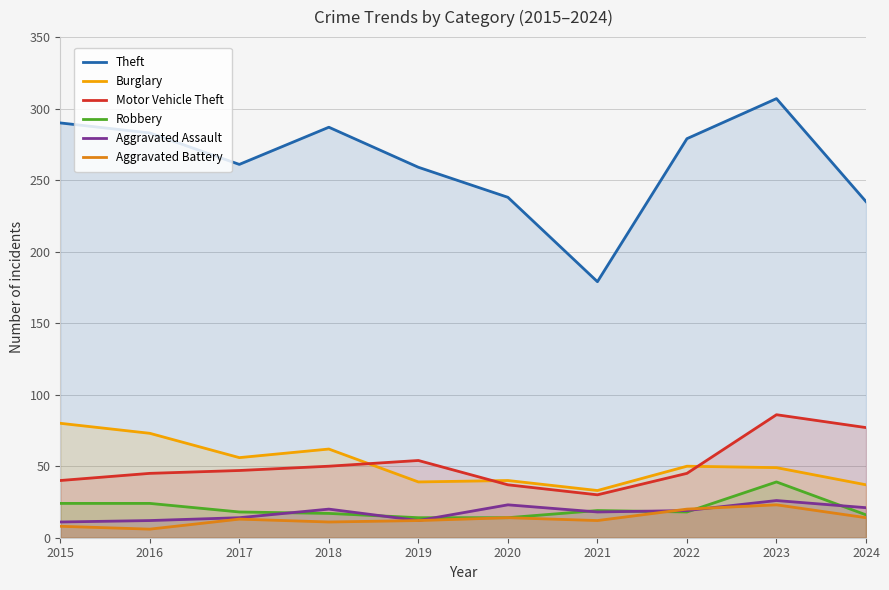

What is the sum of the Motor Vehicle Theft values at 2022 and 2020?

82